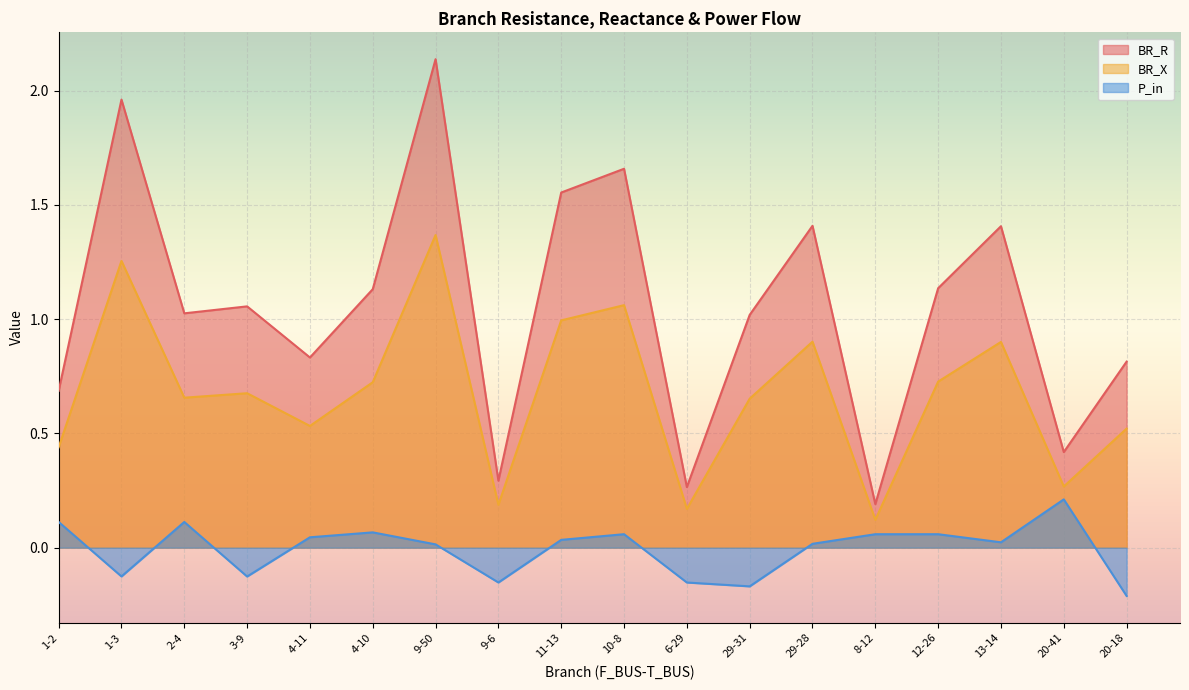

What position from the left is 4-11?

5